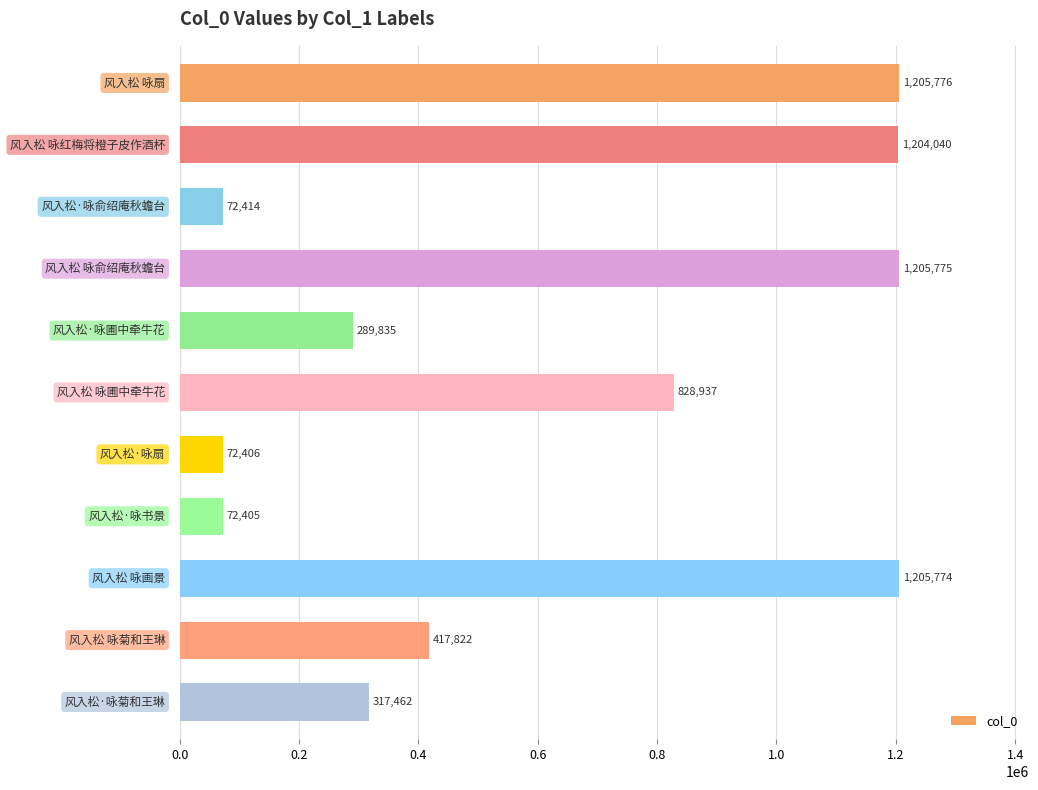

Reading top to bottom, extract all data points from this chart.

1205776	1204040	72414	1205775	289835	828937	72406	72405	1205774	417822	317462